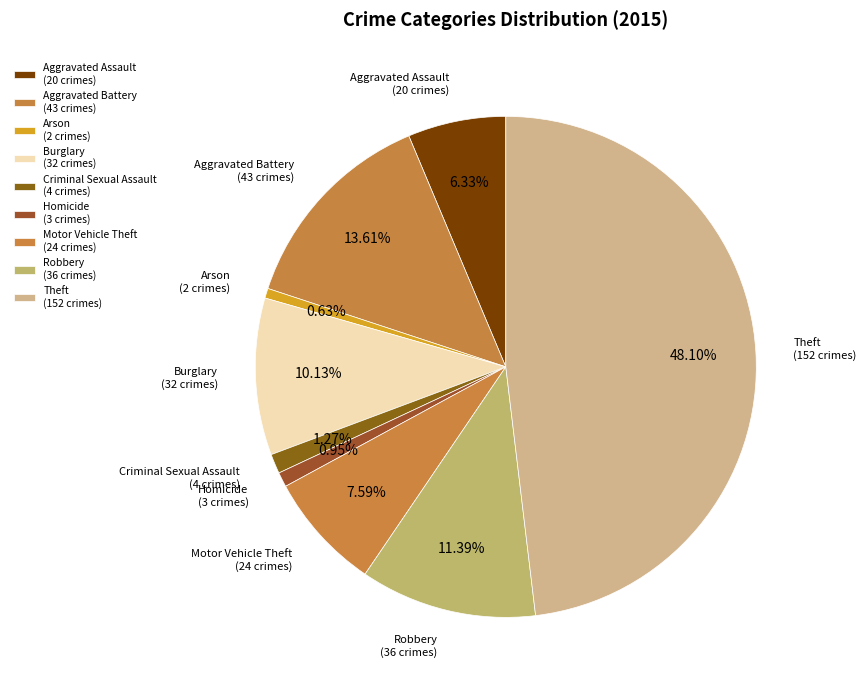

Count the number of slices in the pie.

9